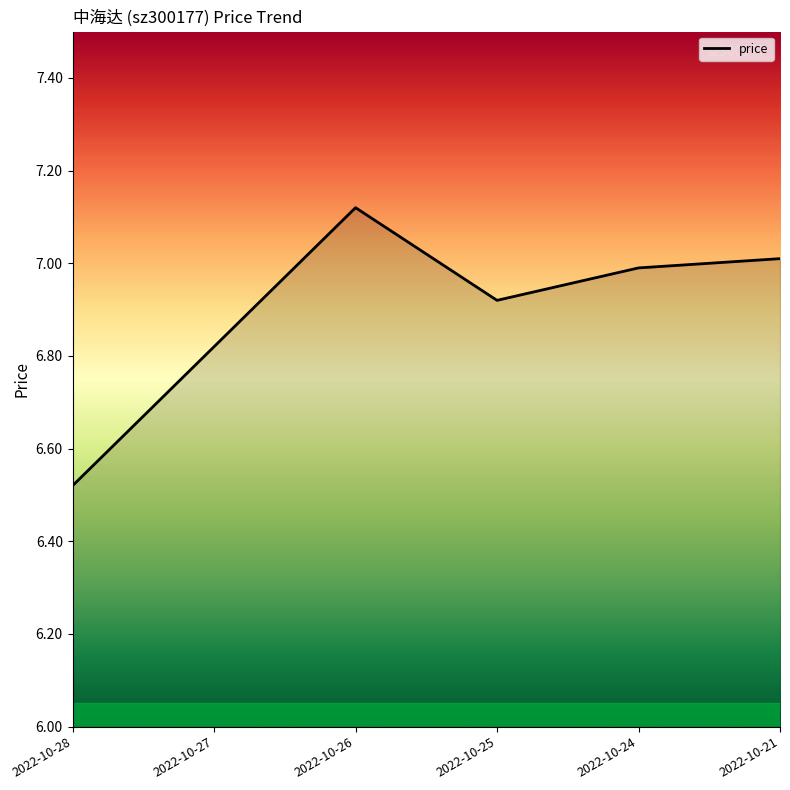

List the labels in order of value, largest first.

2022-10-26, 2022-10-21, 2022-10-24, 2022-10-25, 2022-10-27, 2022-10-28